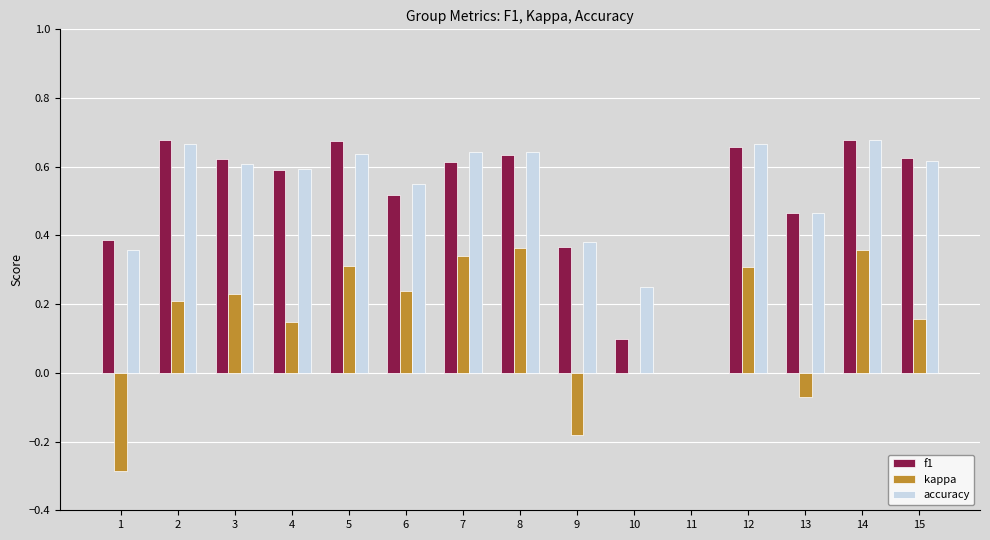

Is it true that kappa equals -0.4 at 11?

False